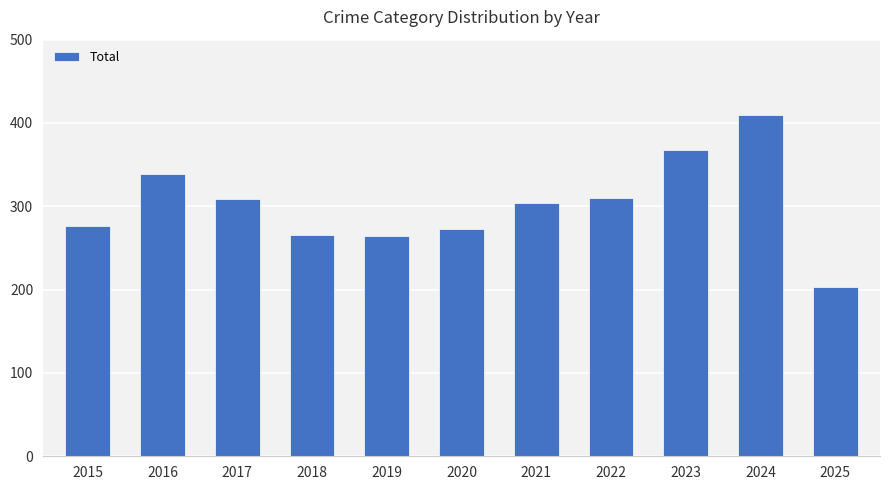

What is the difference between the maximum and minimum values?

207